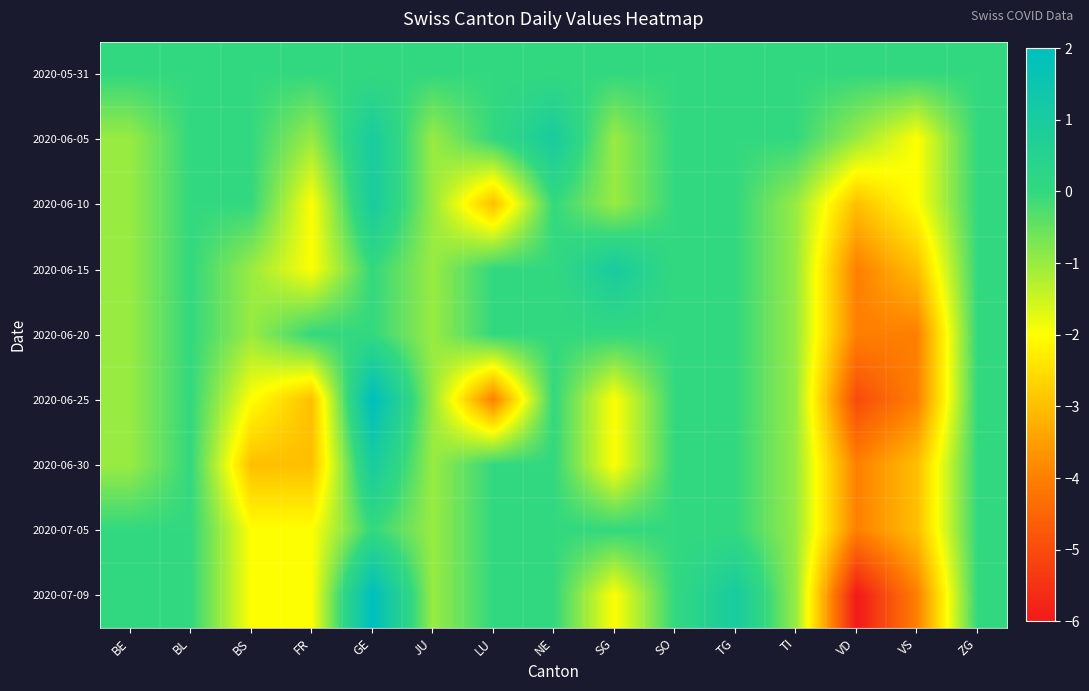

At how many categories does at least one series exceed 1?

1